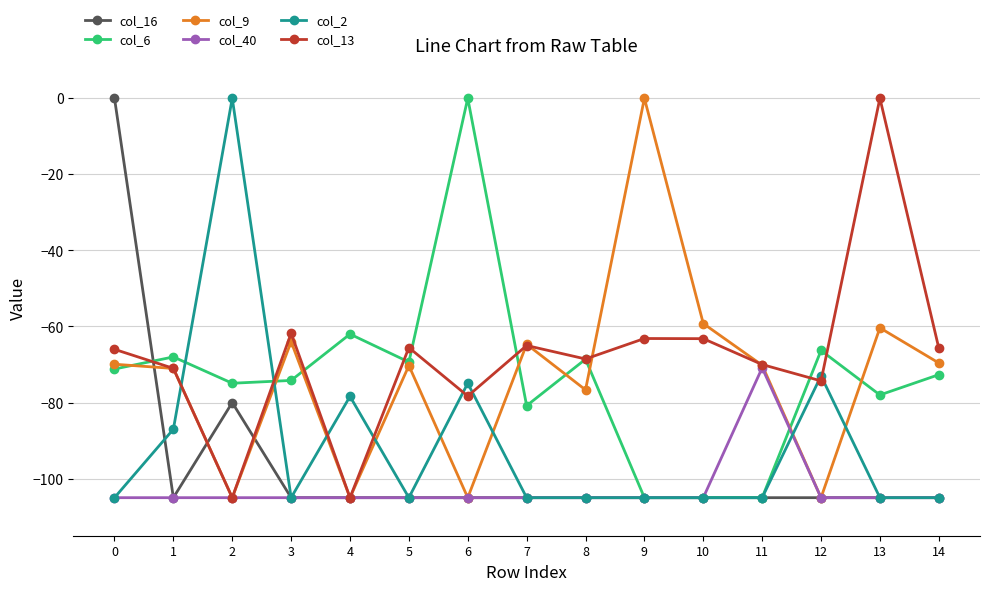

True or false: col_13 has a value of -109.2 at 11.

False